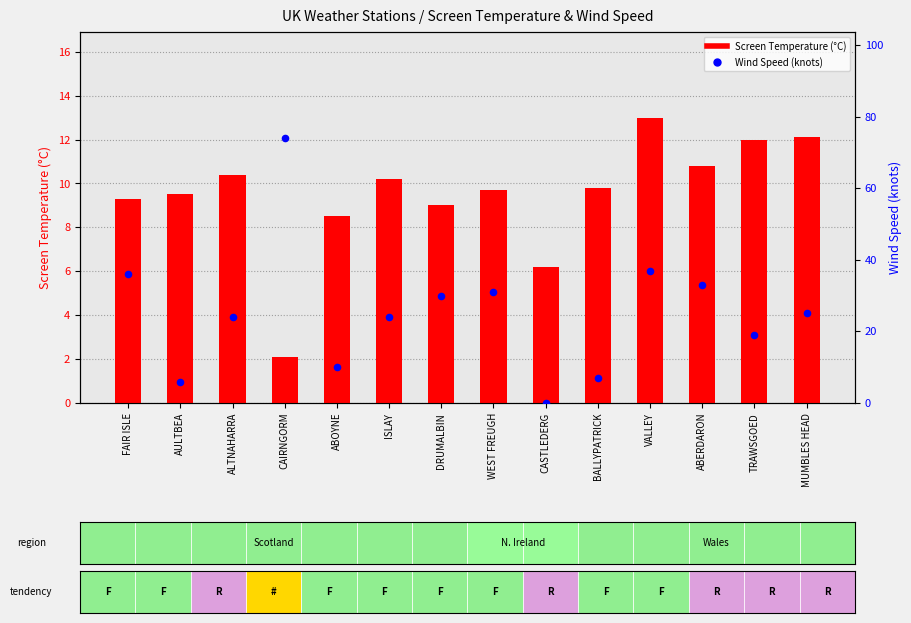

Which series has the largest Y range (max minus min)?

Wind Speed (knots)